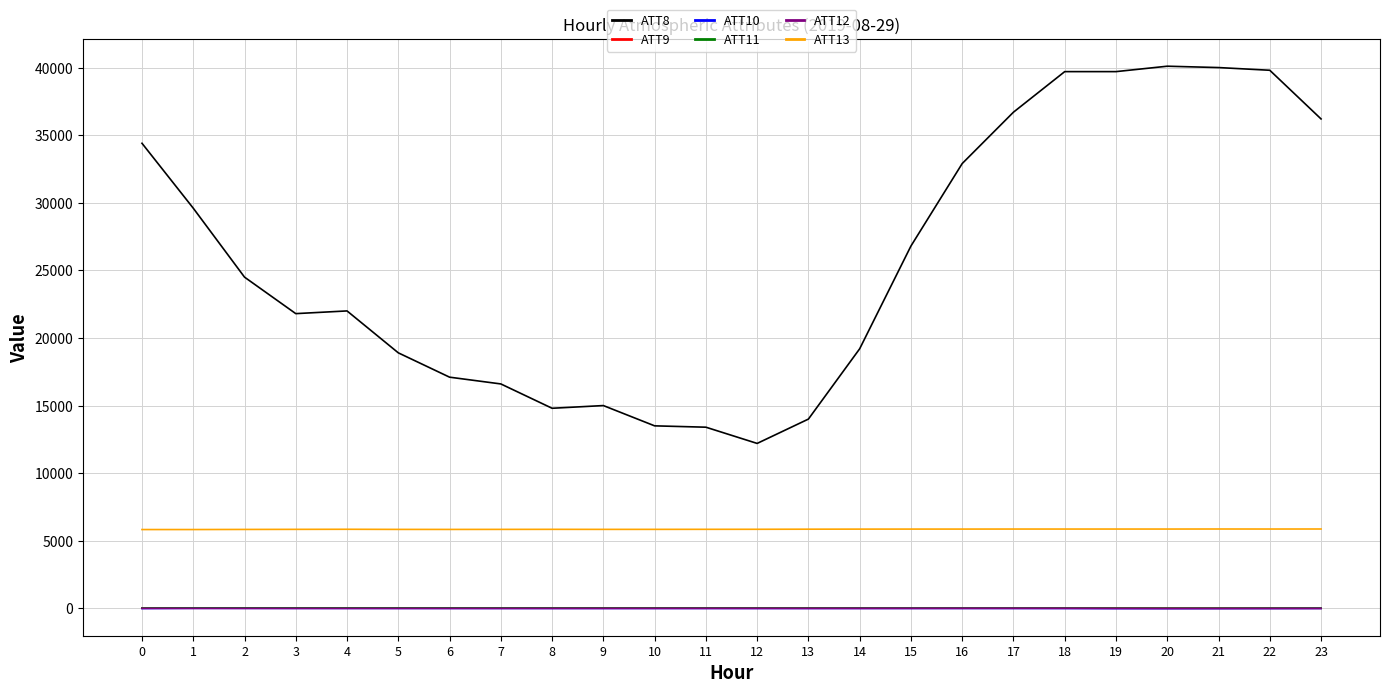

Read the ATT13 value at 23.

5870.2